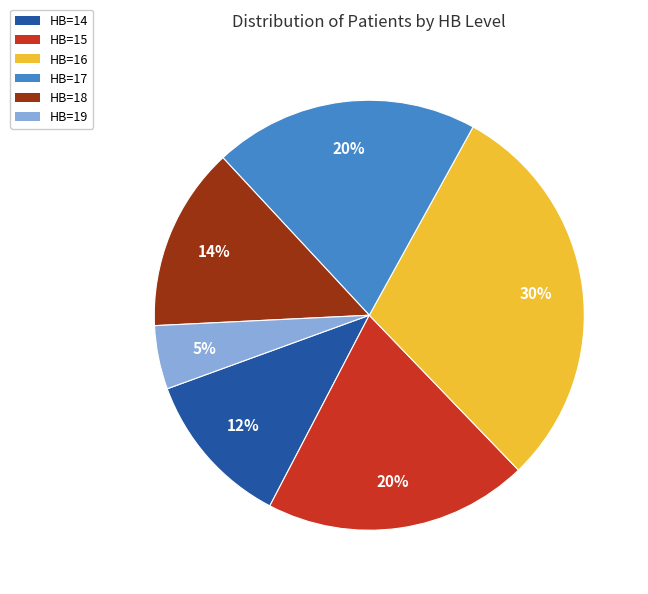

True or false: HB=15 accounts for 20% of the total.

True